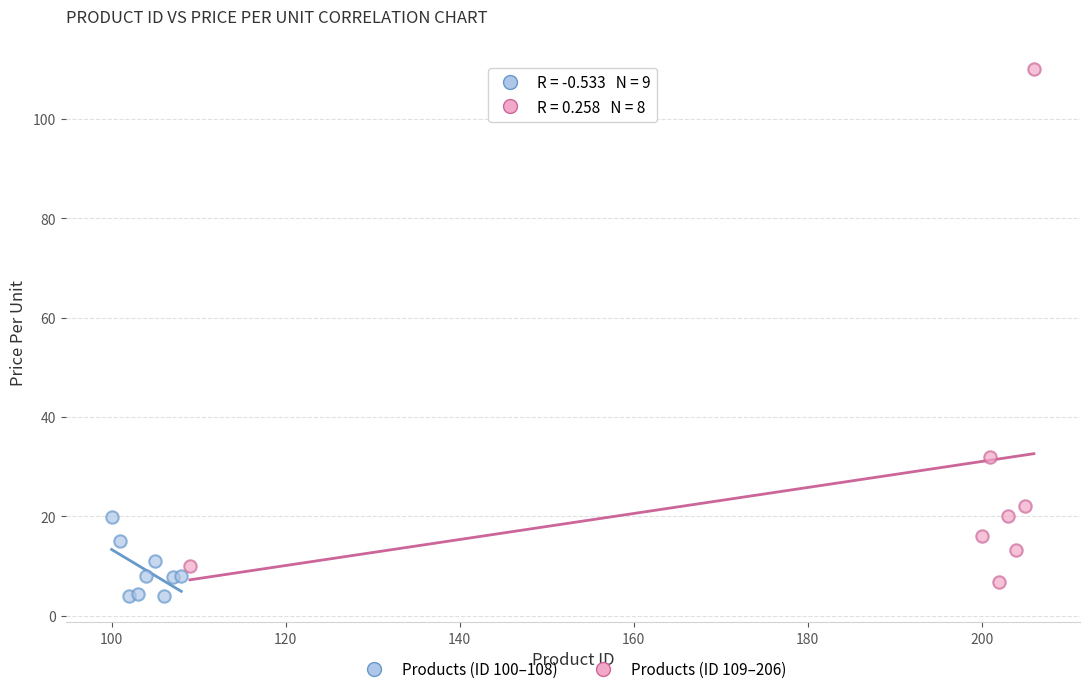

Which series contains the highest Y value?

Products (ID 109–206)